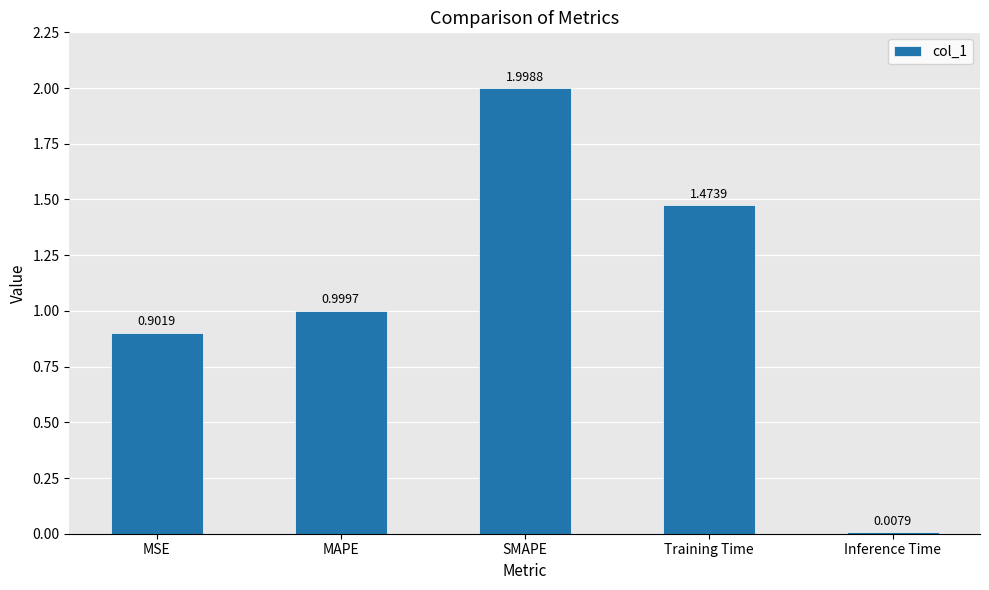

What is the label of the 4th bar from the right?

MAPE